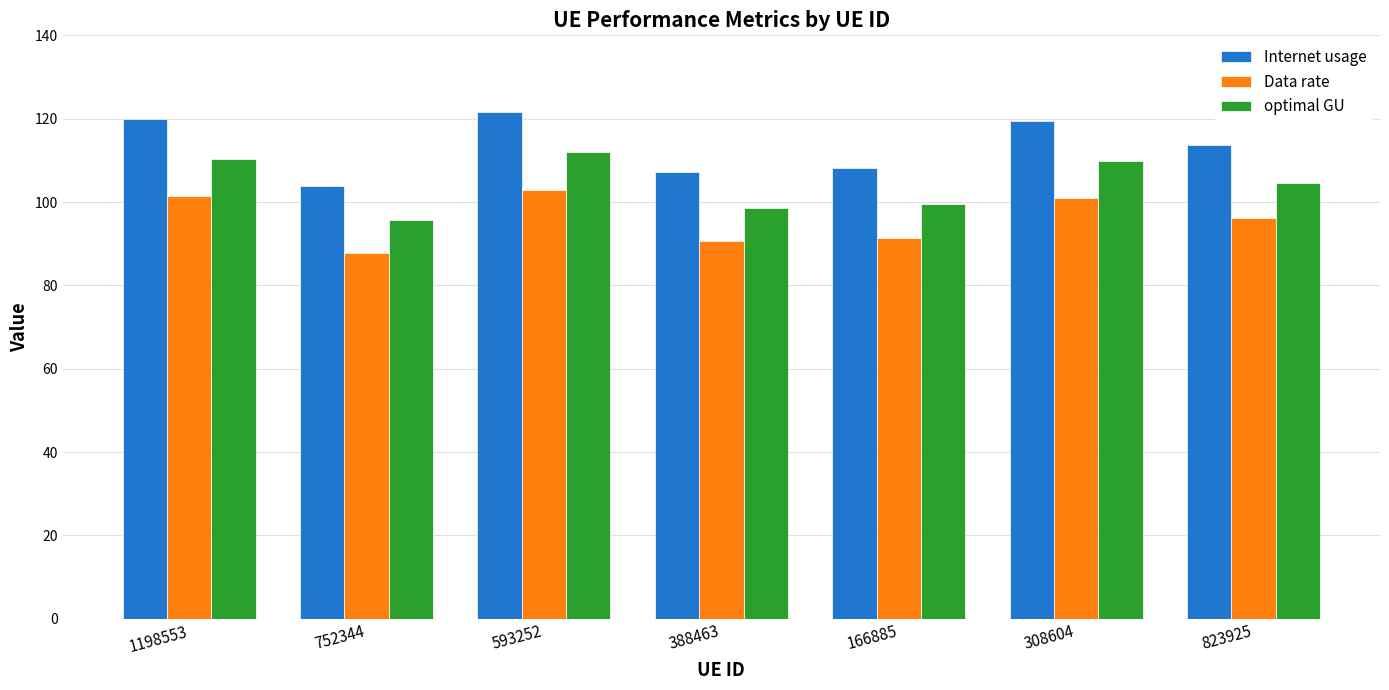

What is the label of the 6th bar from the right?

752344